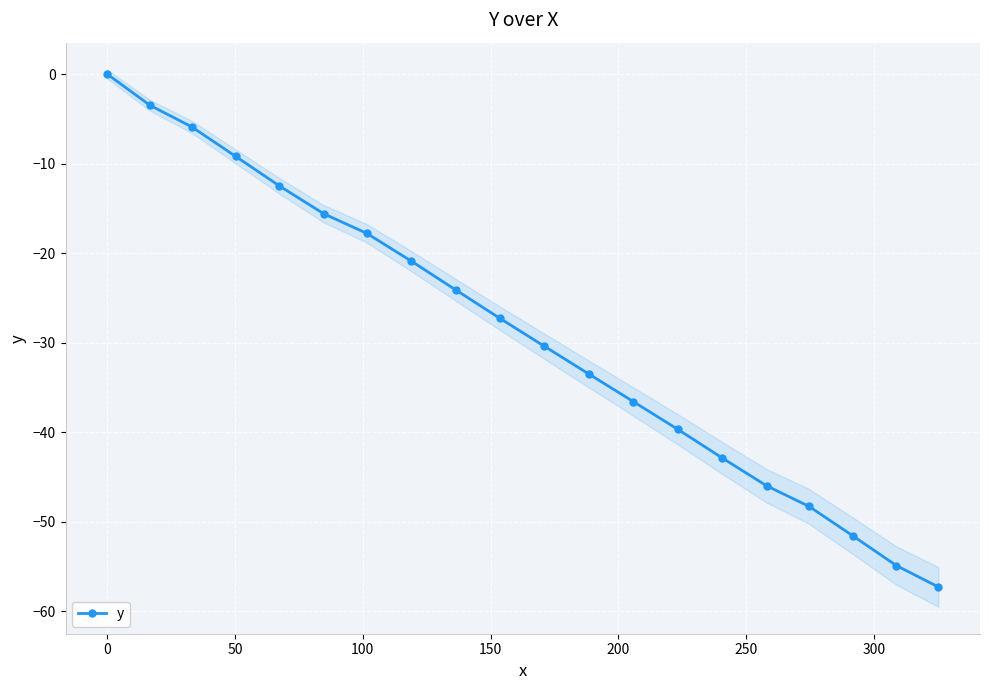

True or false: y has more than 1 interior local peaks.

False